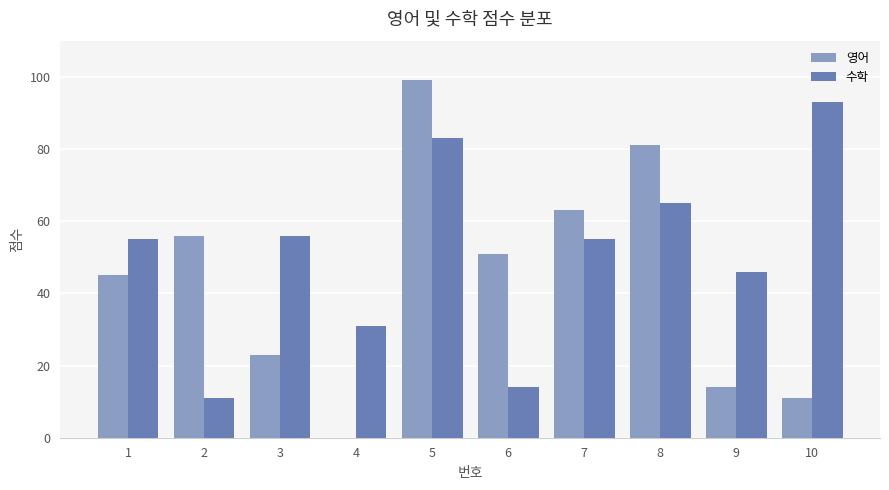

How many series are shown in this chart?

2